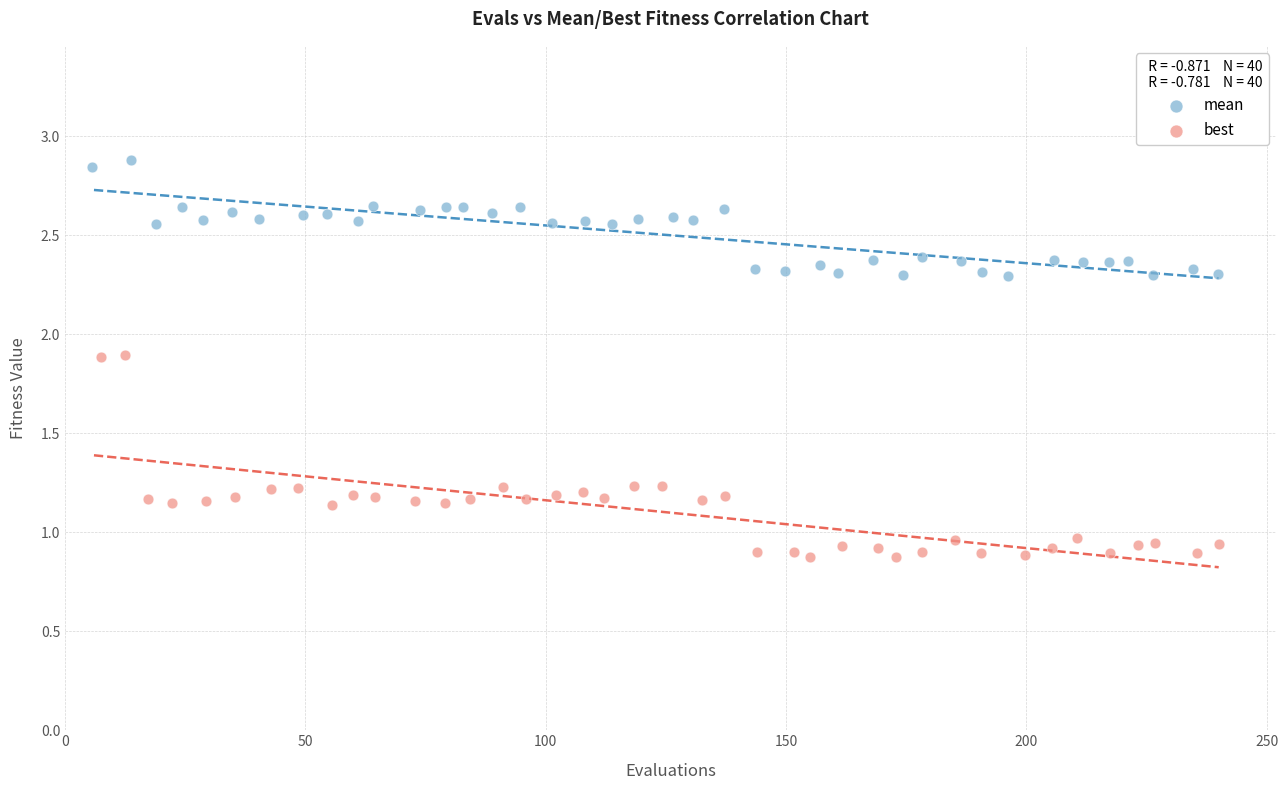

Which series contains the highest Y value?

mean